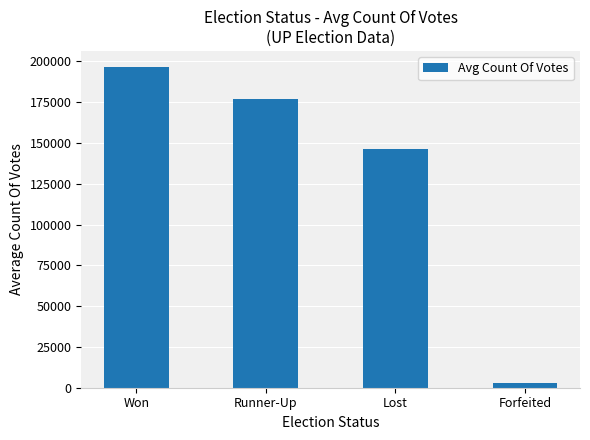

Rank the categories by value from highest to lowest.

Won, Runner-Up, Lost, Forfeited